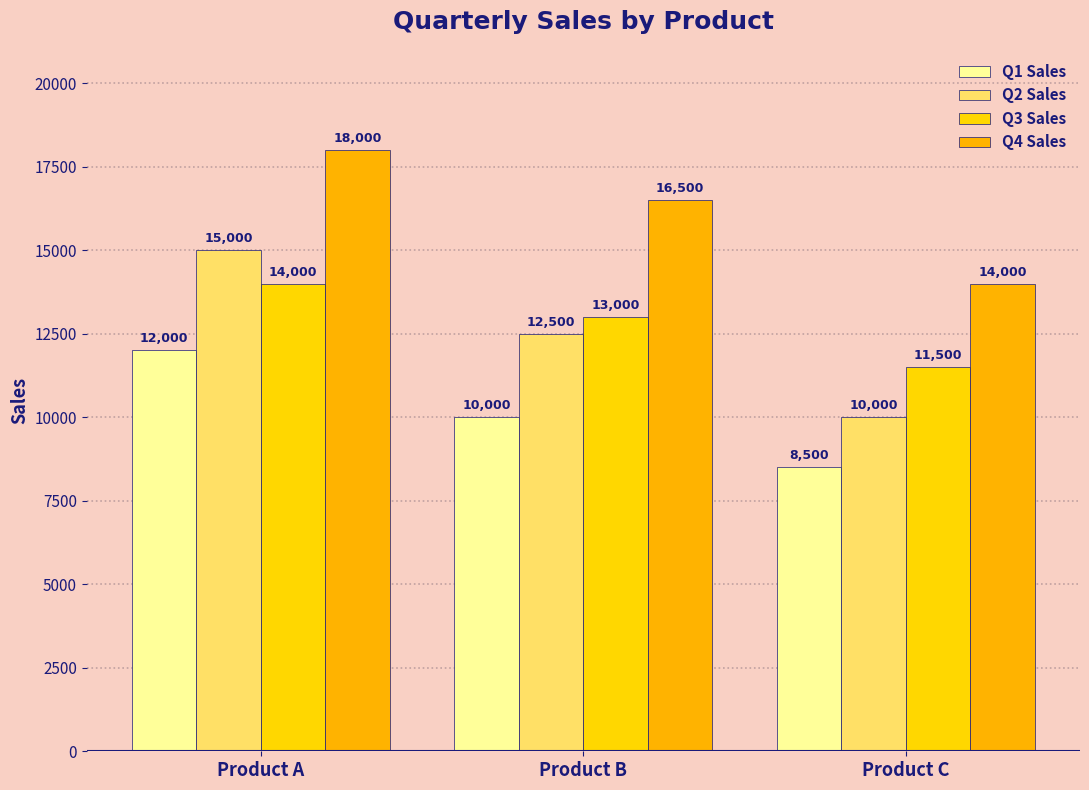

The value of Q1 Sales at Product C is 2075. True or false?

False